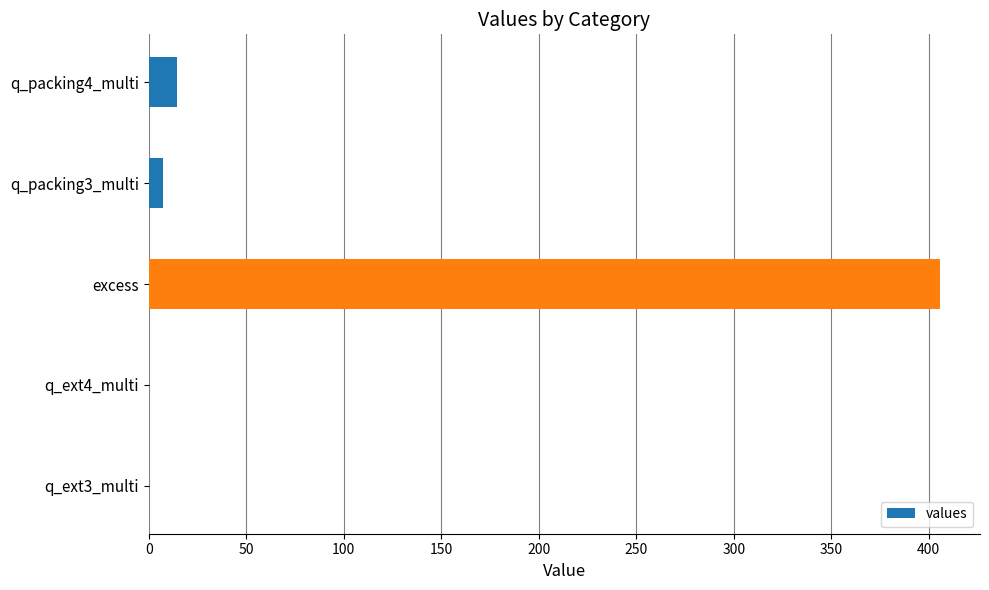

Count the number of categories in the chart.

5